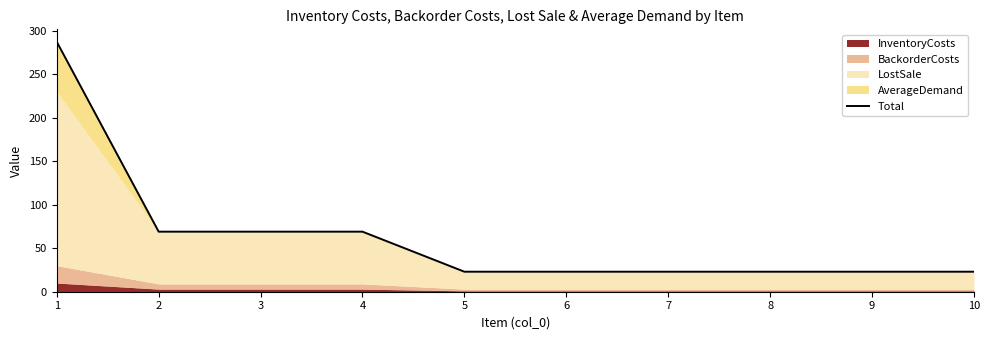

What value does the data have at 10?

23.0